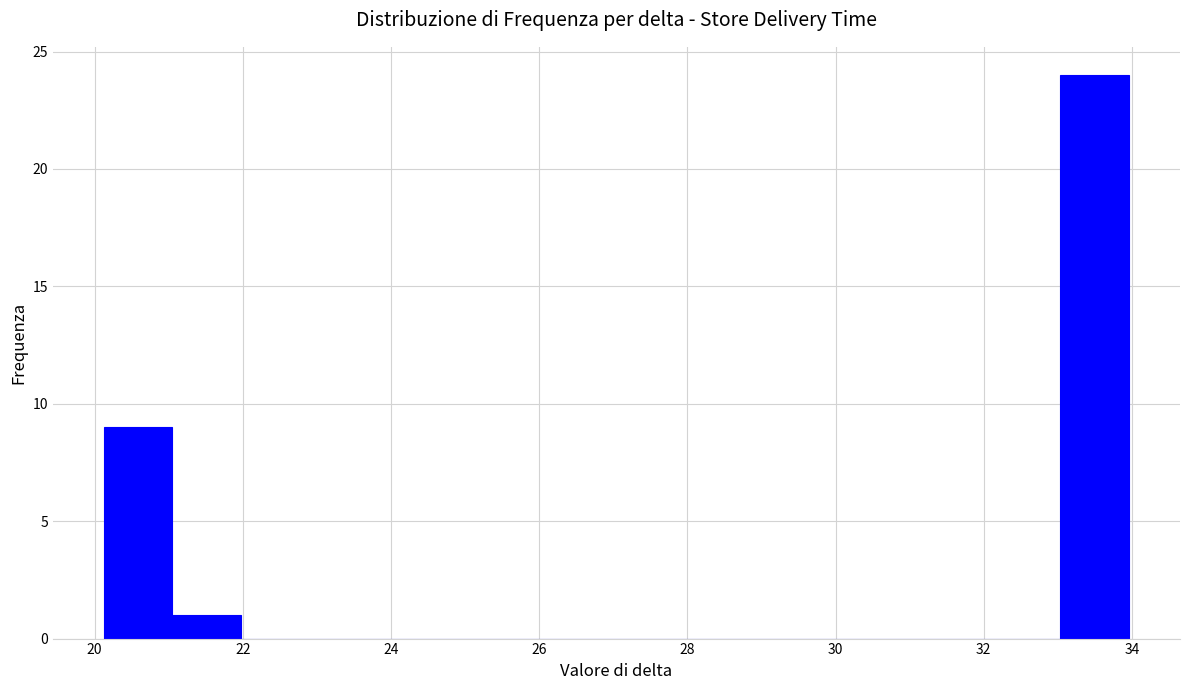

Reading left to right, transcribe this chart: for each bar, give the range it covers on the x-axis and its height. Neither the bar edges nor the heights are printed on the chart, so give them approximately, as read against the axes.

20.2 to 21.0: 9
21.0 to 22.0: 1
22.0 to 22.8: 0
22.8 to 23.8: 0
23.8 to 24.8: 0
24.8 to 25.6: 0
25.6 to 26.6: 0
26.6 to 27.6: 0
27.6 to 28.4: 0
28.4 to 29.4: 0
29.4 to 30.2: 0
30.2 to 31.2: 0
31.2 to 32.2: 0
32.2 to 33.0: 0
33.0 to 34.0: 24